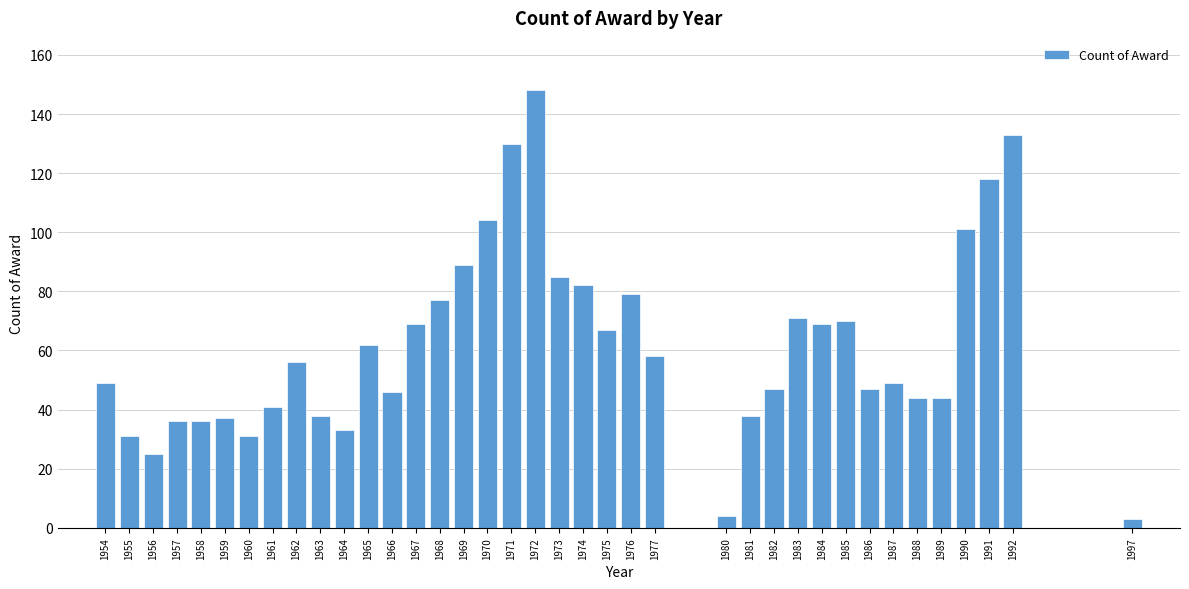

What is the value of the 27th bar from the left?

47